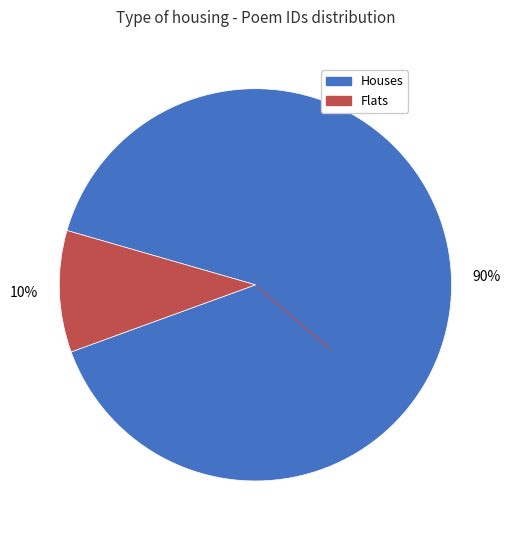

Is there a majority slice in this chart?

Yes